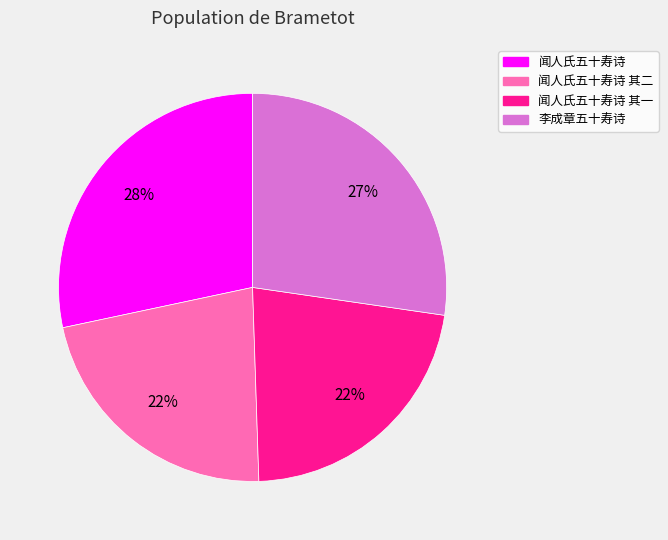

To the nearest percent, what is the average slice percentage?

25%